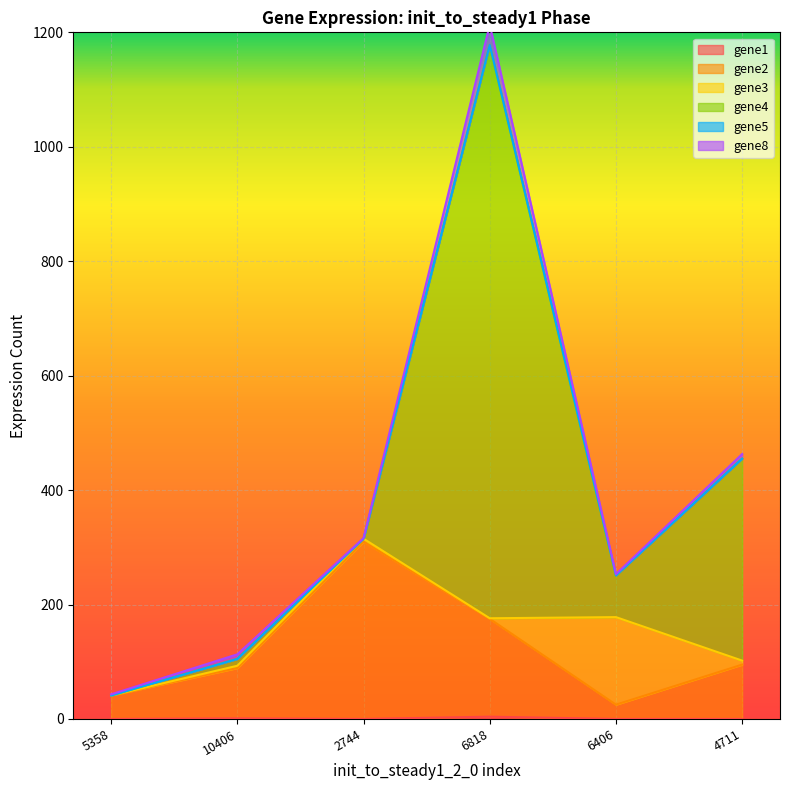

Which series has the largest range (max minus min)?

gene4